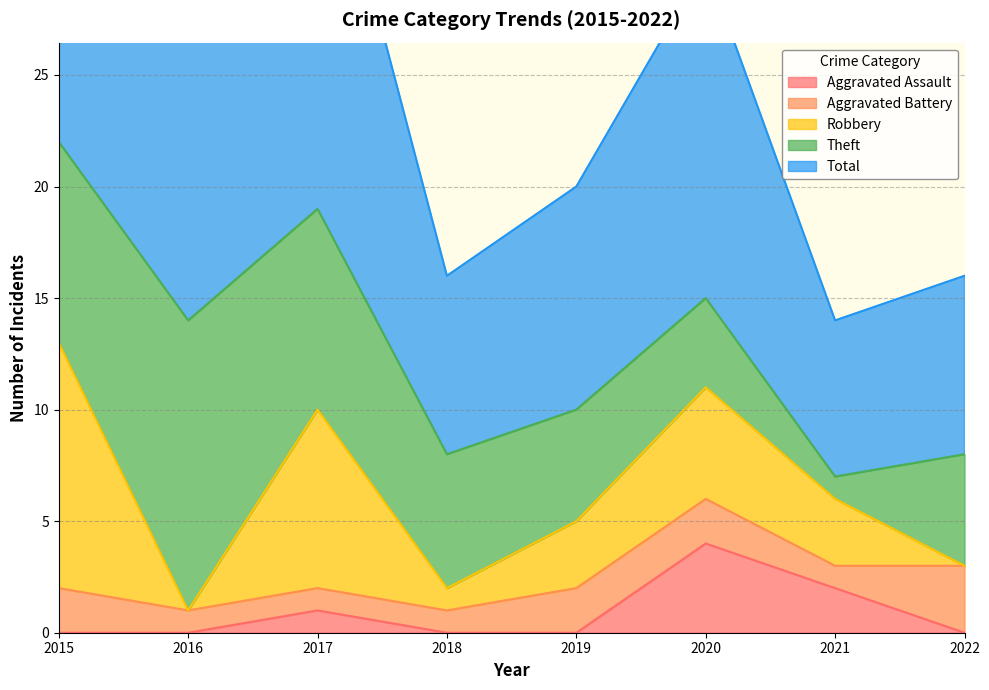

What is the difference between the highest and lowest values at 2016?

14